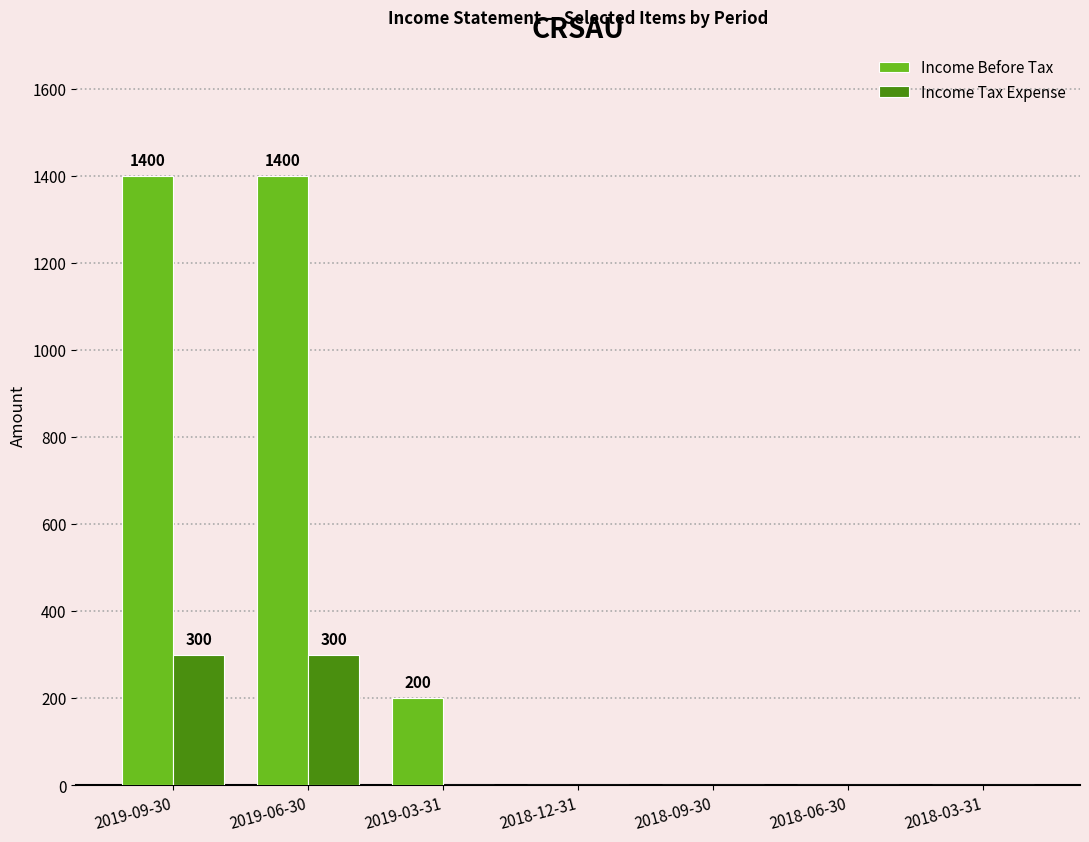

What is the highest value of the Income Tax Expense series?

300